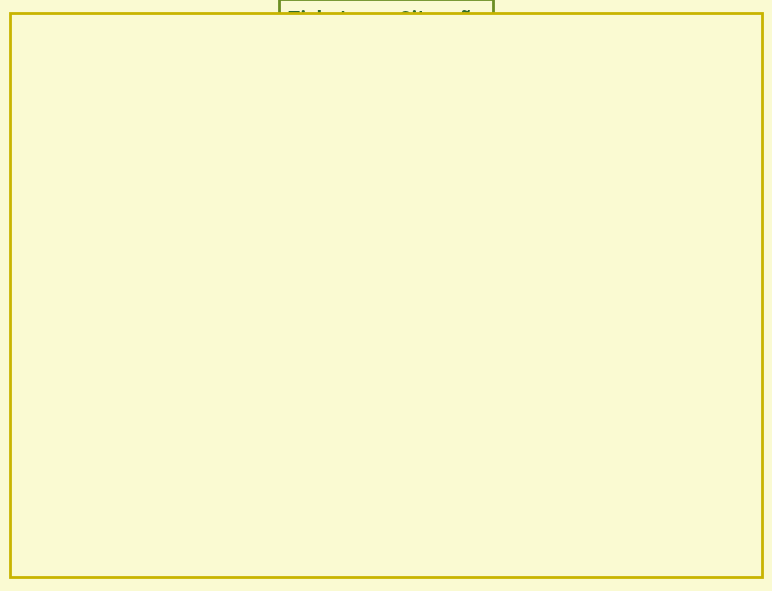

Is there any slice that represents more than half of the pie?

Yes